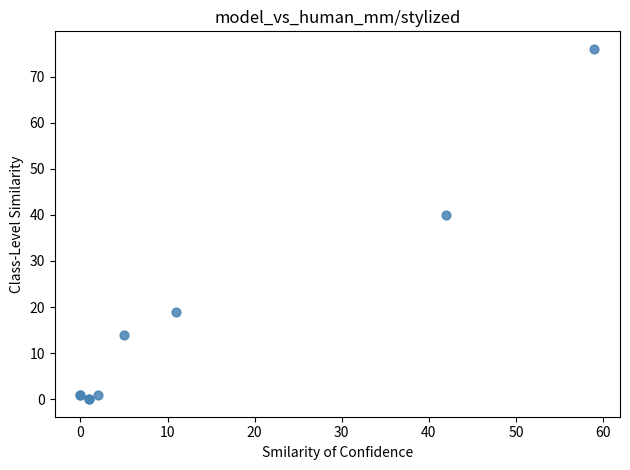

What Y value in the scatter plot is closest to 38?

40